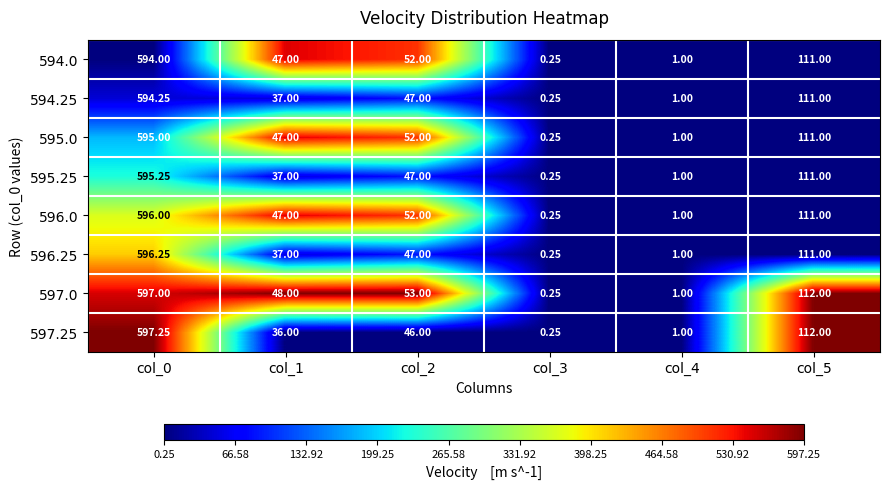

Is the value of 594.25 at col_1 greater than the value of 596.25 at col_5?

No